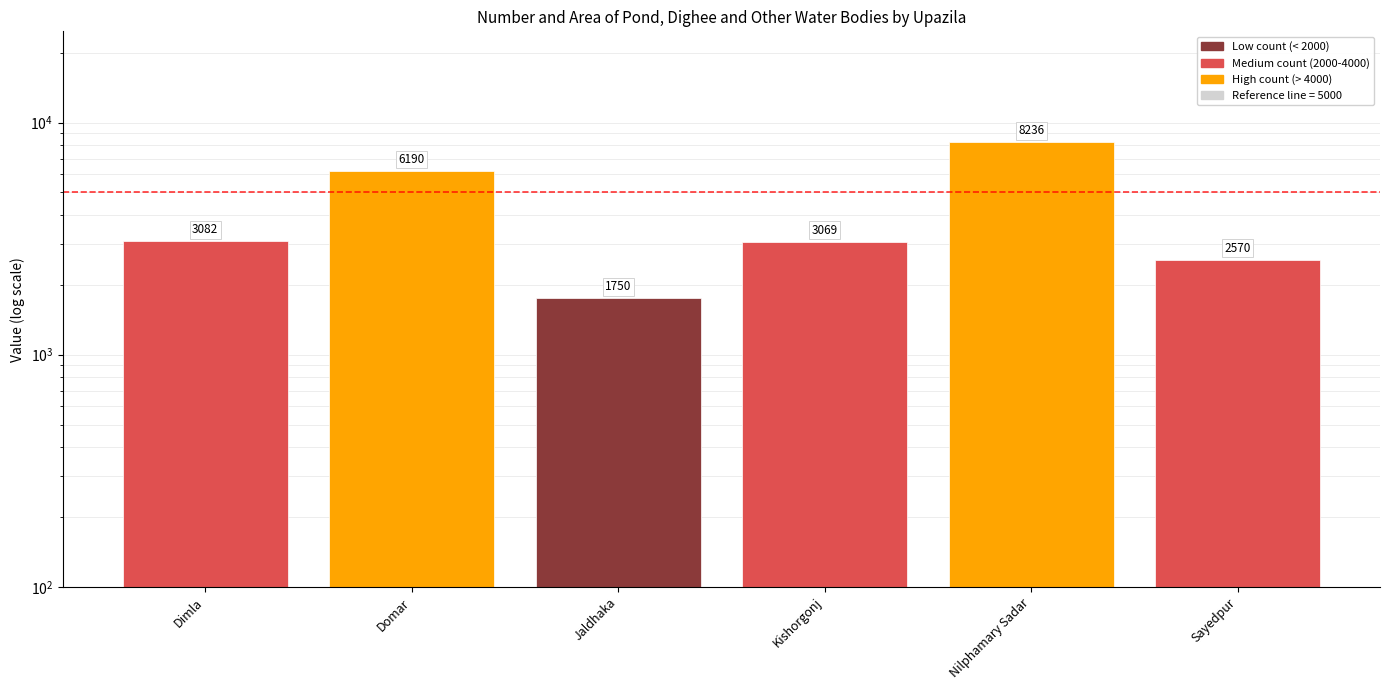

List the labels in order of value, smallest first.

Jaldhaka, Sayedpur, Kishorgonj, Dimla, Domar, Nilphamary Sadar